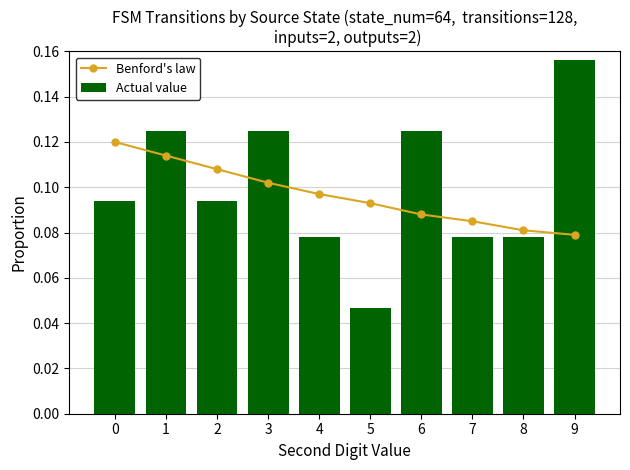

The value of Actual value at 4 is 0.1. True or false?

False